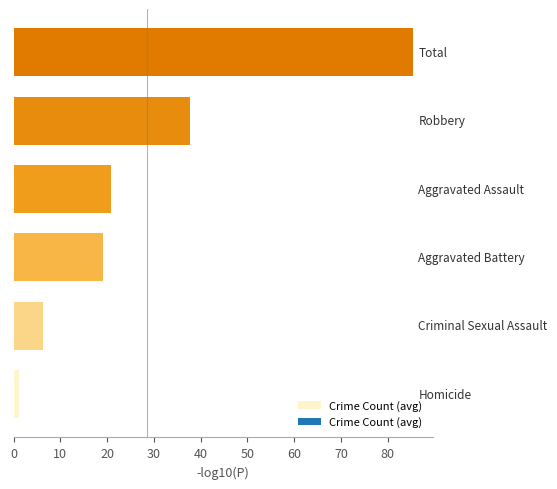

What is the sum of all values?

170.7